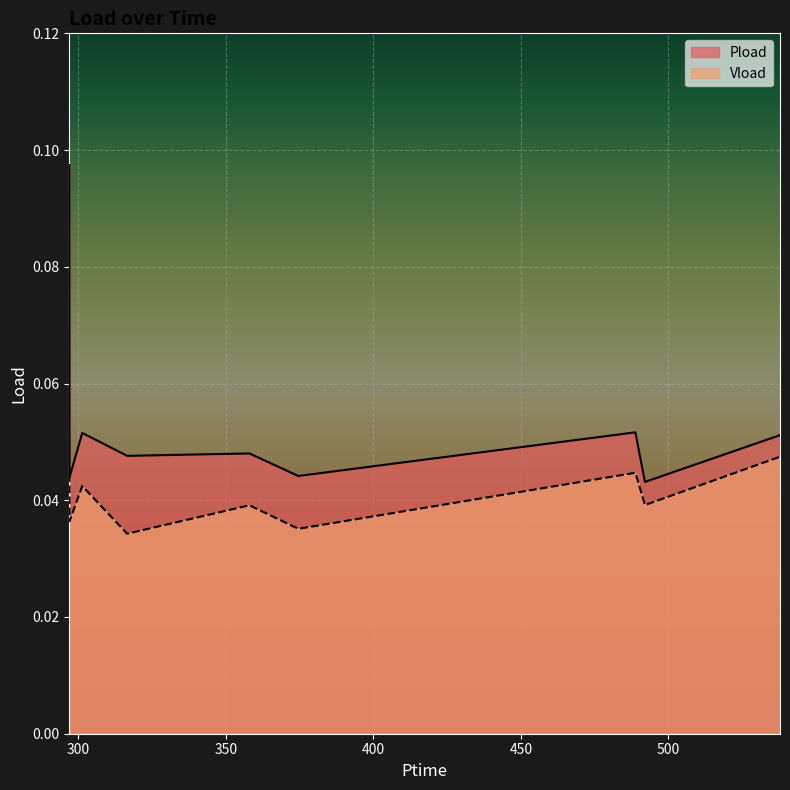

In Pload, how many points are lower than both neighbors (excluding endpoints)?

4